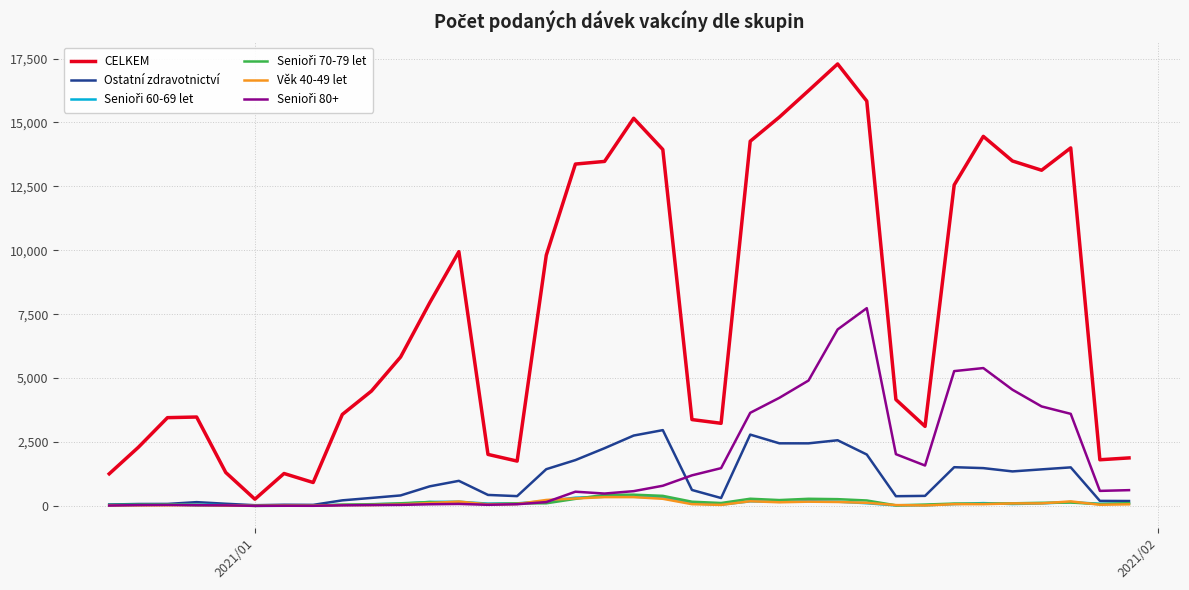

Which series has the largest total across all categories?

CELKEM